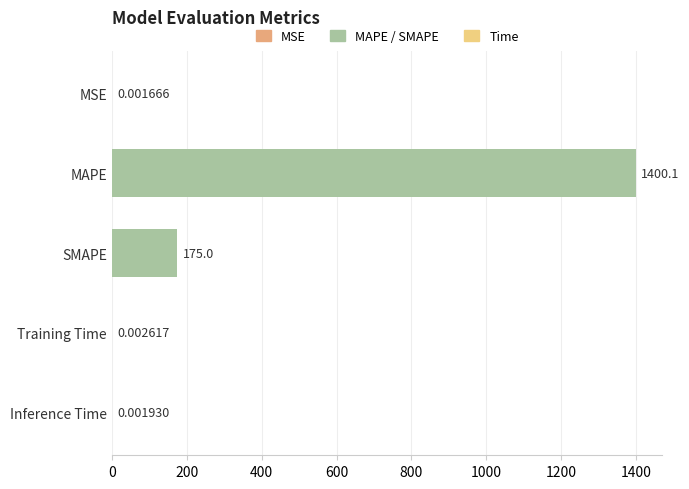

The chart shows a value of 282.0 at SMAPE. True or false?

False